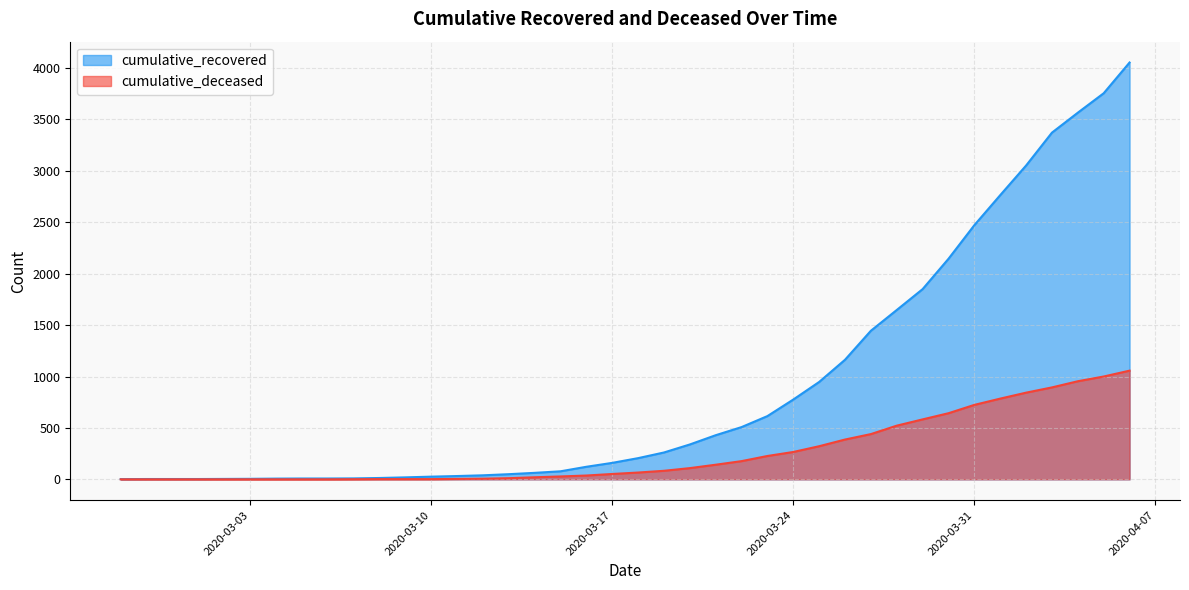

How many lines are shown in the chart?

2